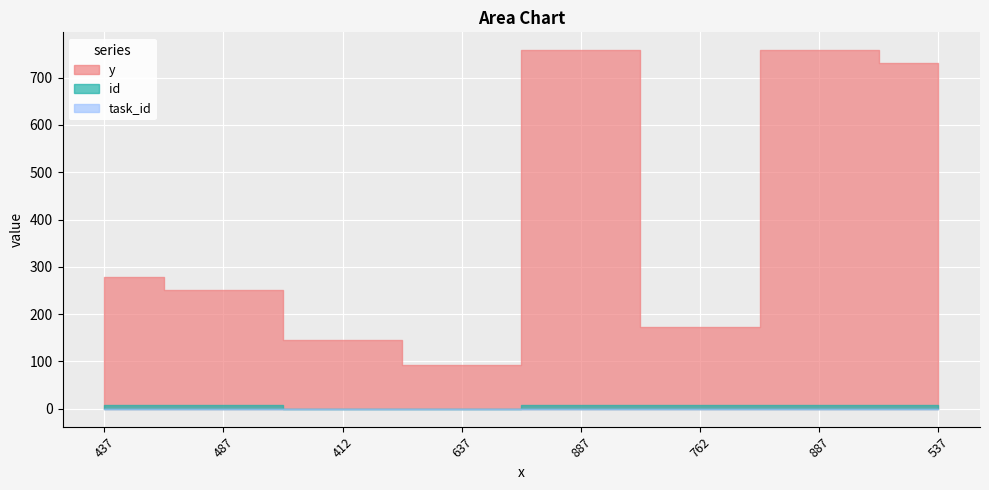

What is the label of the 2nd point from the left?

487